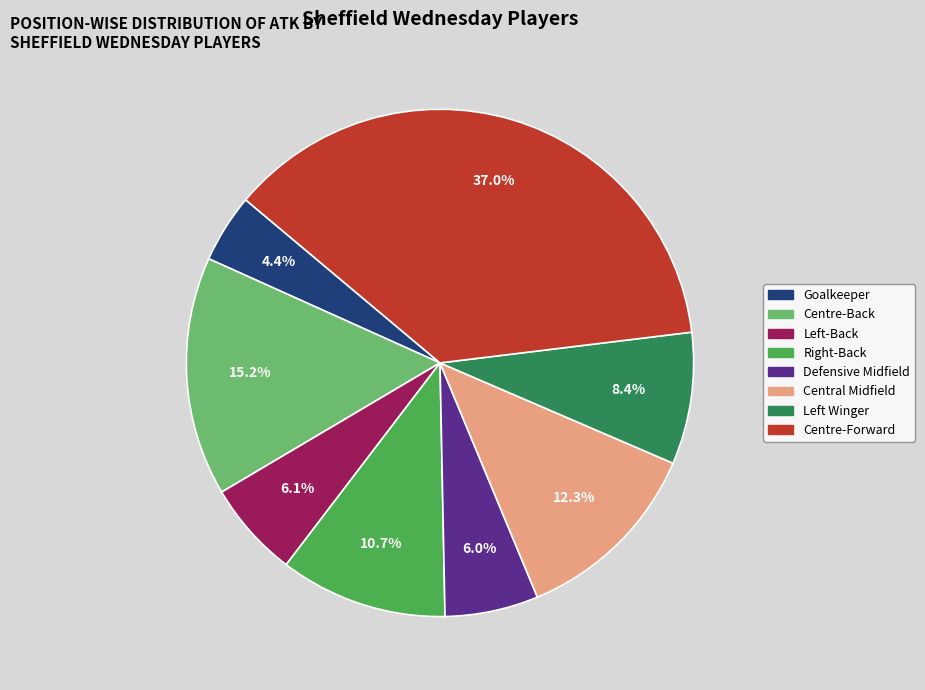

Is it true that Central Midfield is 25% of the pie?

False